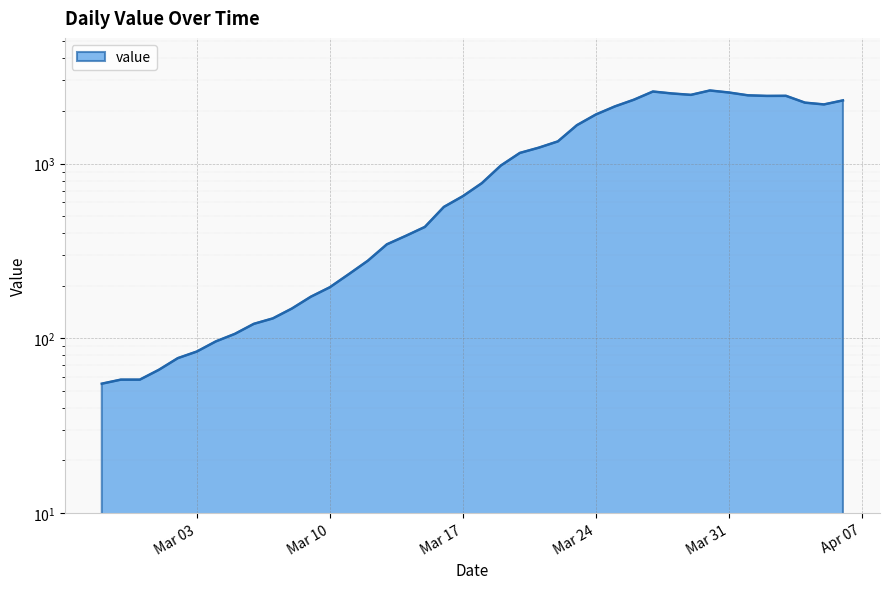

Which category has the highest value across all series?

2020-03-30